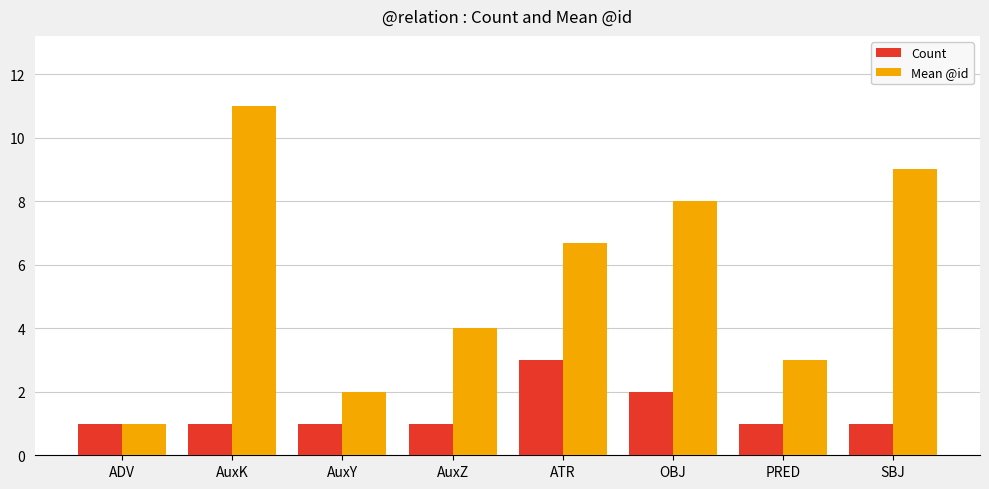

True or false: Count has a value of 1.7 at AuxZ.

False